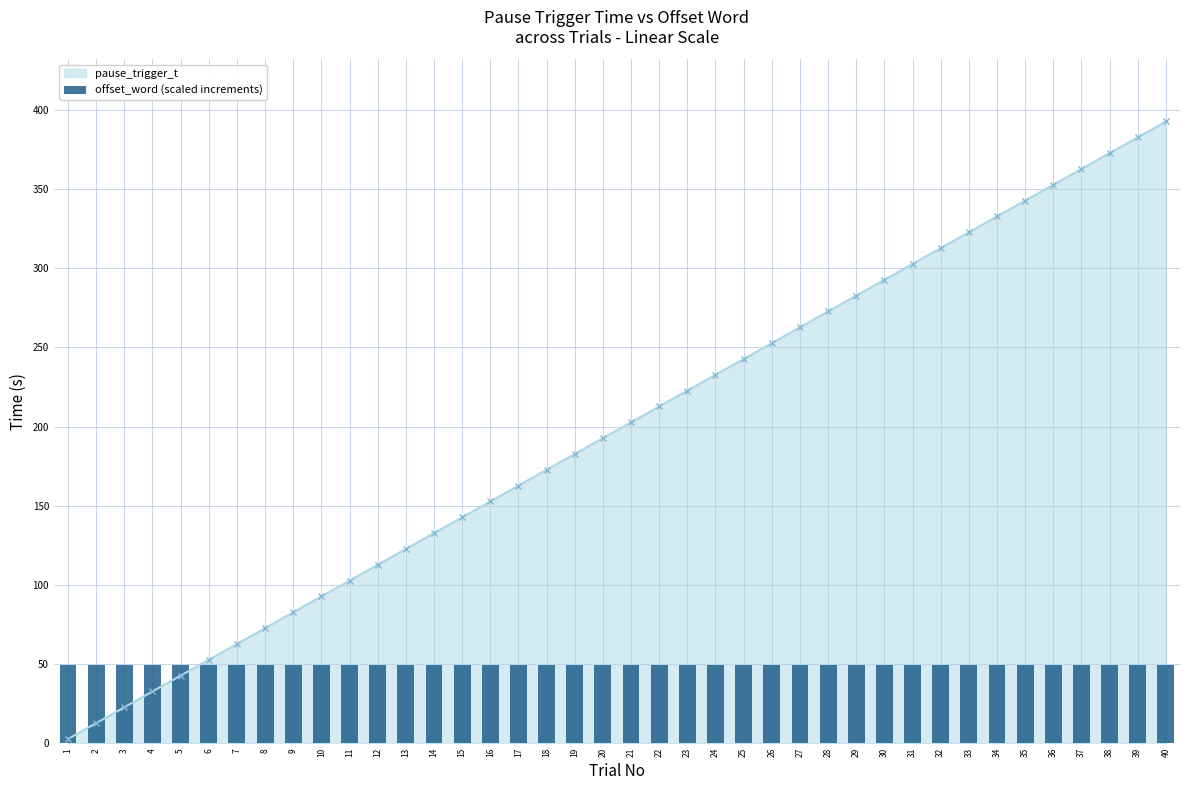

What is the value of the pause_trigger_t point at the 38th from the left?

372.7